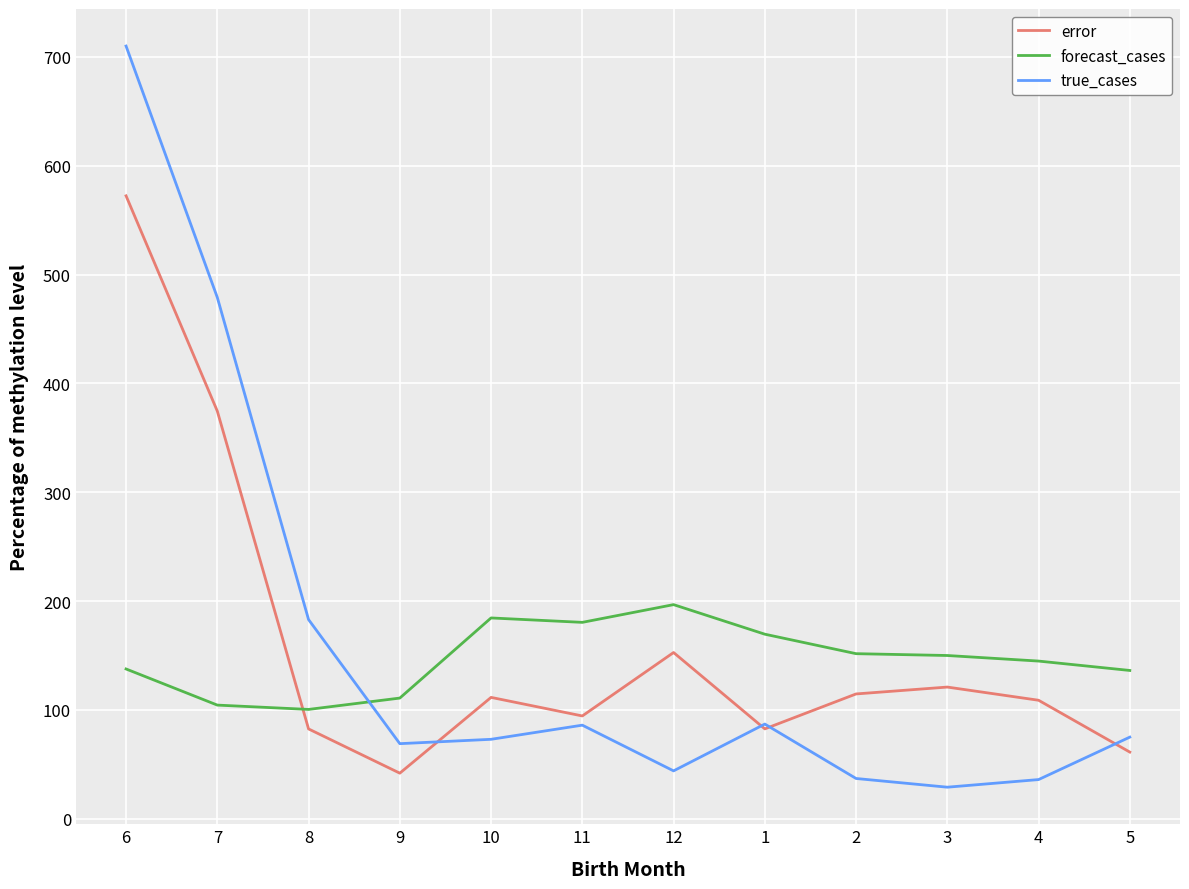

True or false: forecast_cases and true_cases intersect in this chart.

True